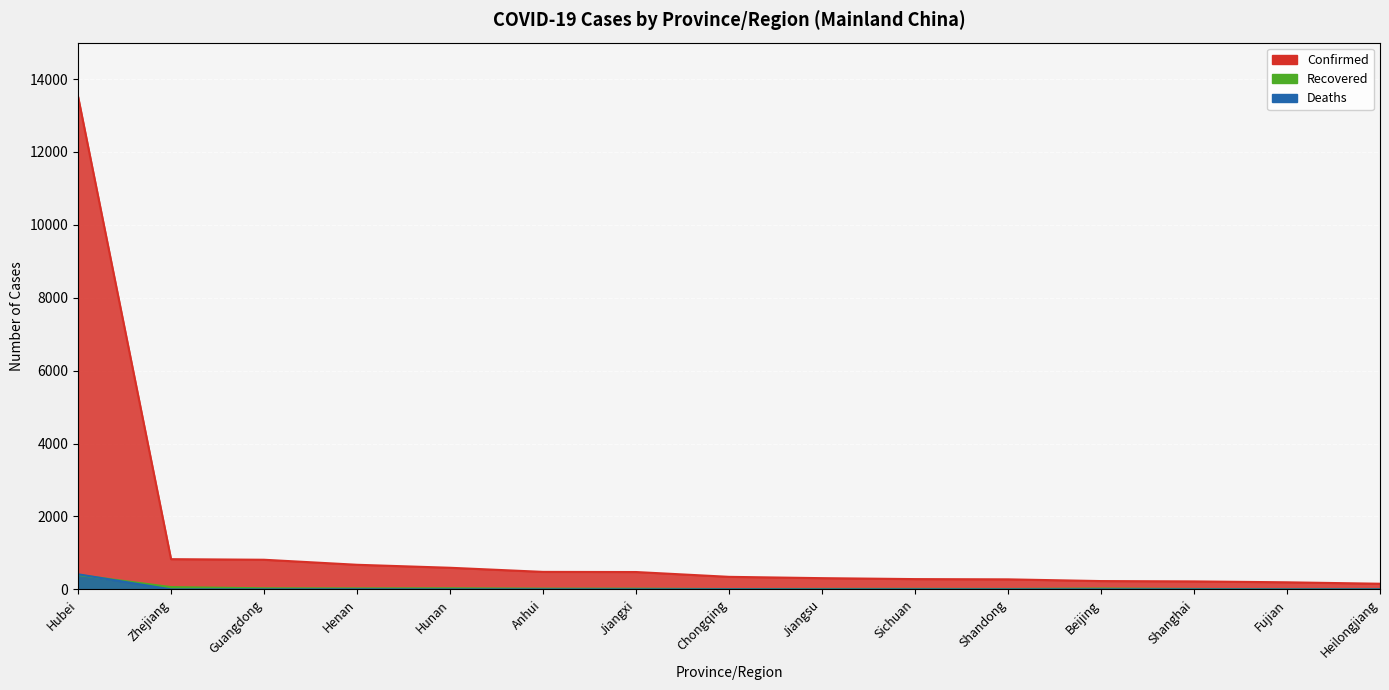

Which series has the widest spread of values?

Confirmed